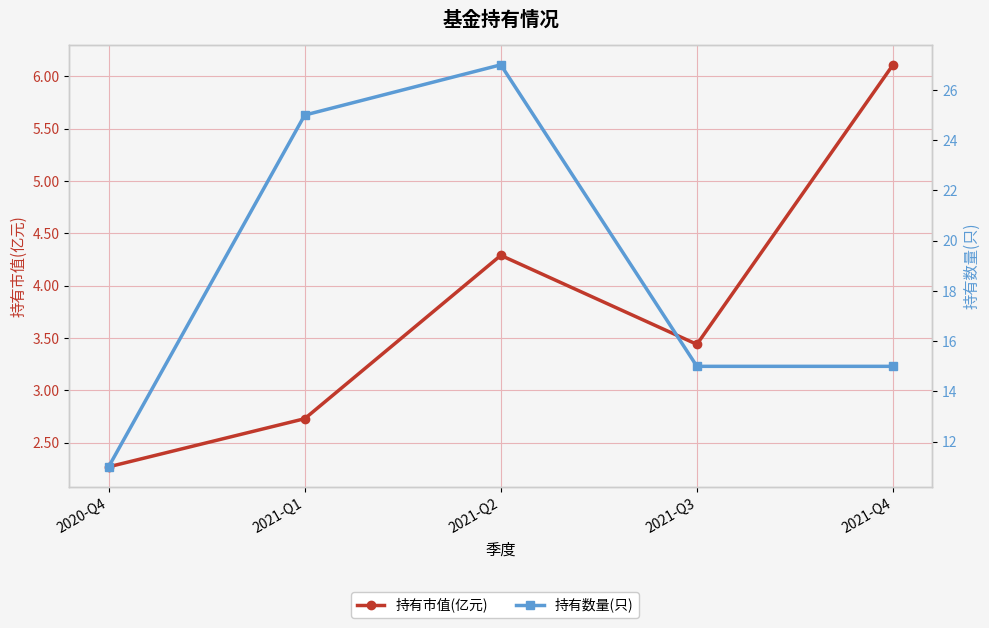

What is the label of the 1st point from the left?

2020-Q4